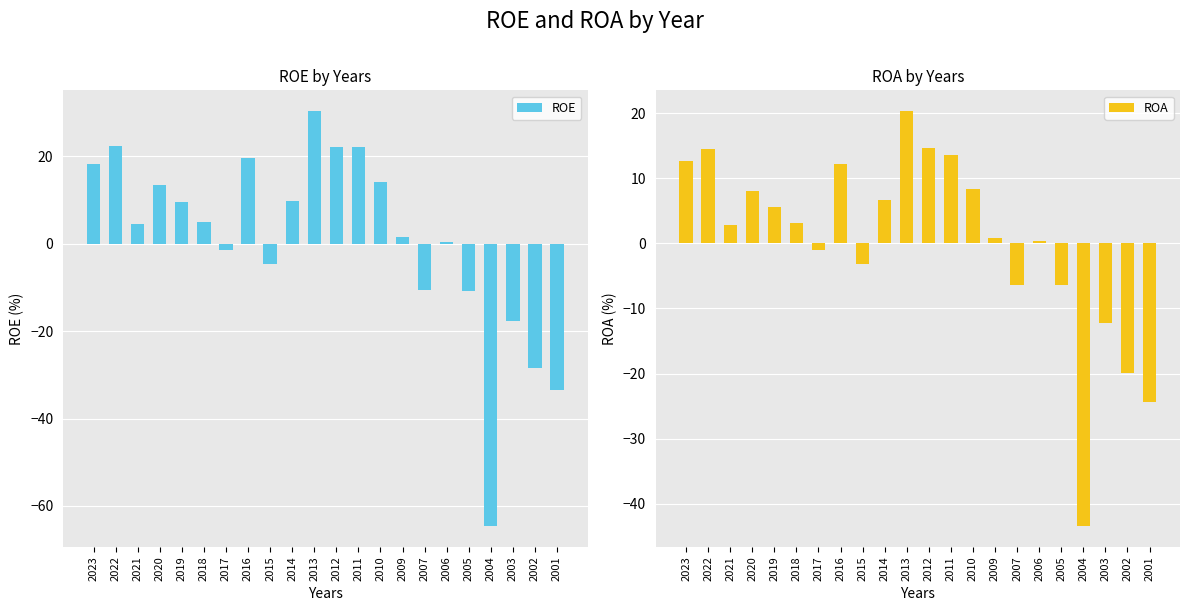

Where is ROA nearest to the value -11?

2003